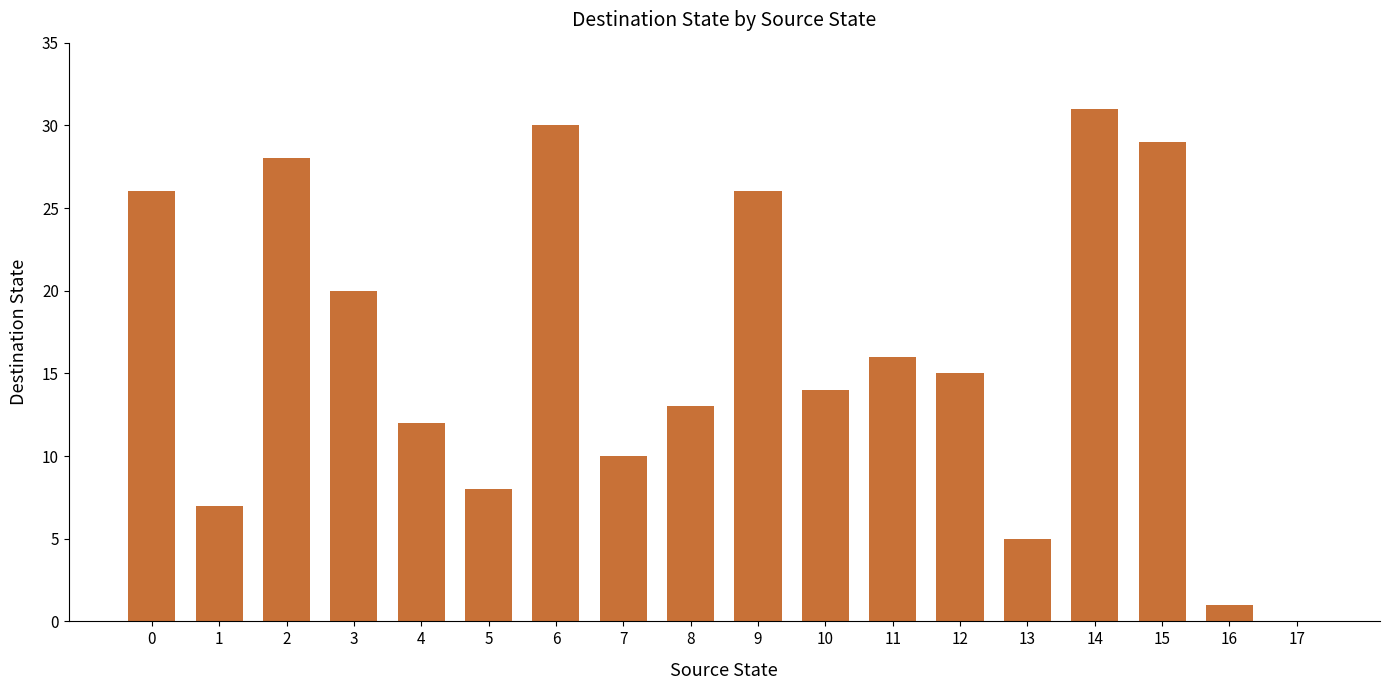

How many positive values are there?

17